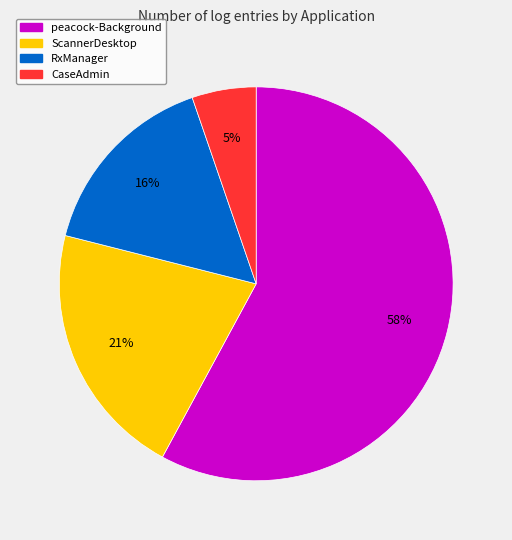

Rank the categories by value from highest to lowest.

peacock-Background, ScannerDesktop, RxManager, CaseAdmin